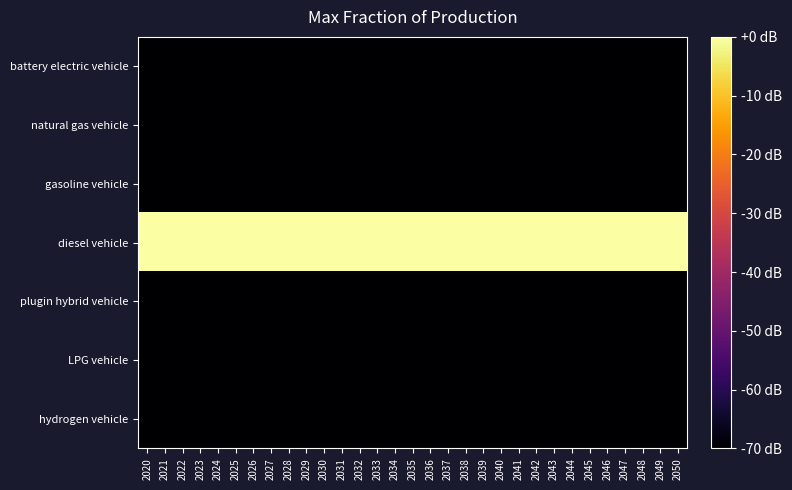

Reading left to right, extract all data points from this chart.

battery electric vehicle: 2020=-70	2021=-70	2022=-70	2023=-70	2024=-70	2025=-70	2026=-70	2027=-70	2028=-70	2029=-70	2030=-70	2031=-70	2032=-70	2033=-70	2034=-70	2035=-70	2036=-70	2037=-70	2038=-70	2039=-70	2040=-70	2041=-70	2042=-70	2043=-70	2044=-70	2045=-70	2046=-70	2047=-70	2048=-70	2049=-70	2050=-70
natural gas vehicle: 2020=-70	2021=-70	2022=-70	2023=-70	2024=-70	2025=-70	2026=-70	2027=-70	2028=-70	2029=-70	2030=-70	2031=-70	2032=-70	2033=-70	2034=-70	2035=-70	2036=-70	2037=-70	2038=-70	2039=-70	2040=-70	2041=-70	2042=-70	2043=-70	2044=-70	2045=-70	2046=-70	2047=-70	2048=-70	2049=-70	2050=-70
gasoline vehicle: 2020=-70	2021=-70	2022=-70	2023=-70	2024=-70	2025=-70	2026=-70	2027=-70	2028=-70	2029=-70	2030=-70	2031=-70	2032=-70	2033=-70	2034=-70	2035=-70	2036=-70	2037=-70	2038=-70	2039=-70	2040=-70	2041=-70	2042=-70	2043=-70	2044=-70	2045=-70	2046=-70	2047=-70	2048=-70	2049=-70	2050=-70
diesel vehicle: 2020=0	2021=0	2022=0	2023=0	2024=0	2025=0	2026=0	2027=0	2028=0	2029=0	2030=0	2031=0	2032=0	2033=0	2034=0	2035=0	2036=0	2037=0	2038=0	2039=0	2040=0	2041=0	2042=0	2043=0	2044=0	2045=0	2046=0	2047=0	2048=0	2049=0	2050=0
plugin hybrid vehicle: 2020=-70	2021=-70	2022=-70	2023=-70	2024=-70	2025=-70	2026=-70	2027=-70	2028=-70	2029=-70	2030=-70	2031=-70	2032=-70	2033=-70	2034=-70	2035=-70	2036=-70	2037=-70	2038=-70	2039=-70	2040=-70	2041=-70	2042=-70	2043=-70	2044=-70	2045=-70	2046=-70	2047=-70	2048=-70	2049=-70	2050=-70
LPG vehicle: 2020=-70	2021=-70	2022=-70	2023=-70	2024=-70	2025=-70	2026=-70	2027=-70	2028=-70	2029=-70	2030=-70	2031=-70	2032=-70	2033=-70	2034=-70	2035=-70	2036=-70	2037=-70	2038=-70	2039=-70	2040=-70	2041=-70	2042=-70	2043=-70	2044=-70	2045=-70	2046=-70	2047=-70	2048=-70	2049=-70	2050=-70
hydrogen vehicle: 2020=-70	2021=-70	2022=-70	2023=-70	2024=-70	2025=-70	2026=-70	2027=-70	2028=-70	2029=-70	2030=-70	2031=-70	2032=-70	2033=-70	2034=-70	2035=-70	2036=-70	2037=-70	2038=-70	2039=-70	2040=-70	2041=-70	2042=-70	2043=-70	2044=-70	2045=-70	2046=-70	2047=-70	2048=-70	2049=-70	2050=-70